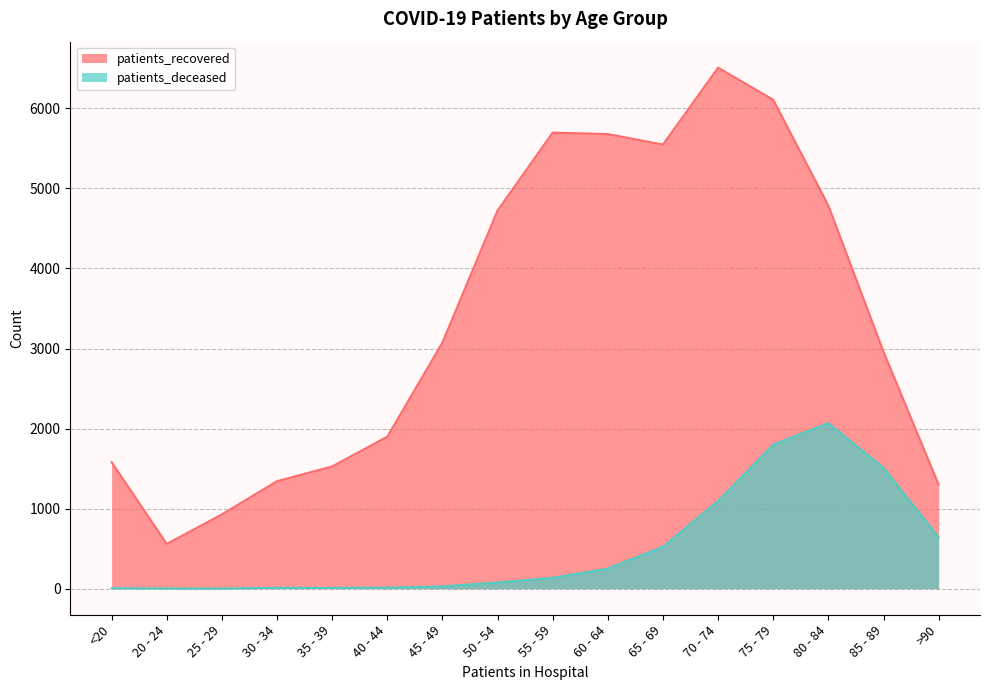

Rank the series by their maximum value, from highest to lowest.

patients_recovered, patients_deceased